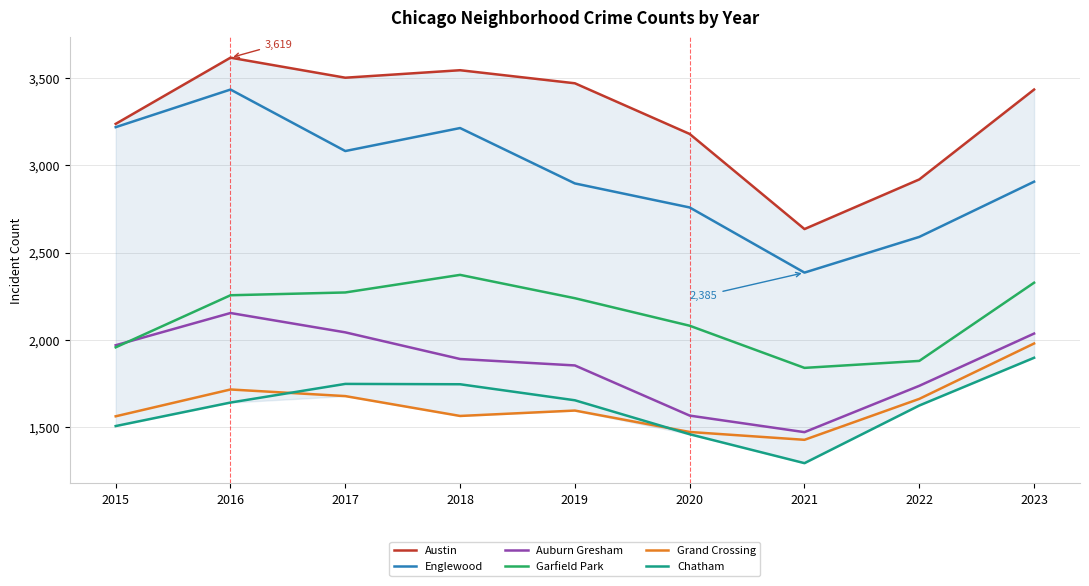

How many data points does each series have?

9